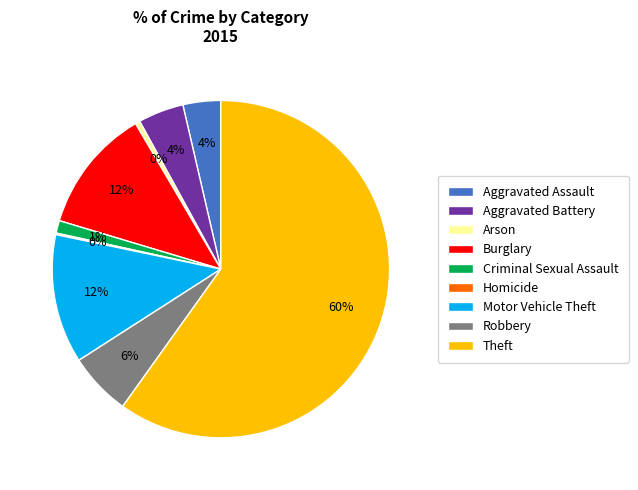

What percentage is the Aggravated Battery slice, to the nearest percent?

4%